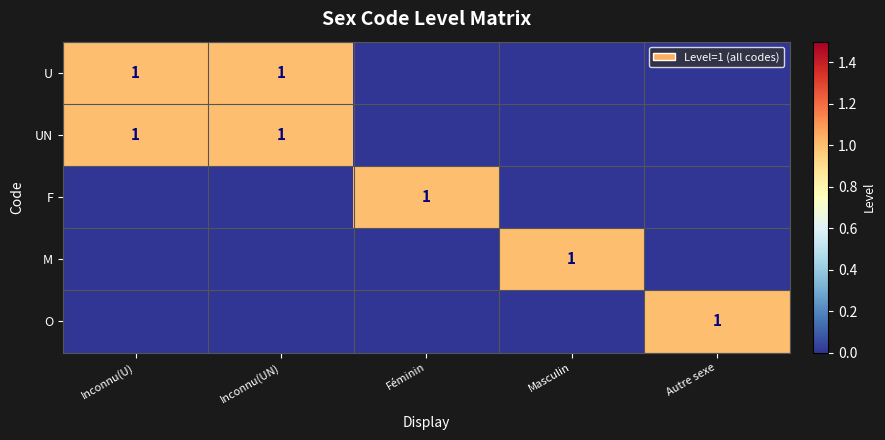

True or false: M has a value of 1 at Masculin.

True